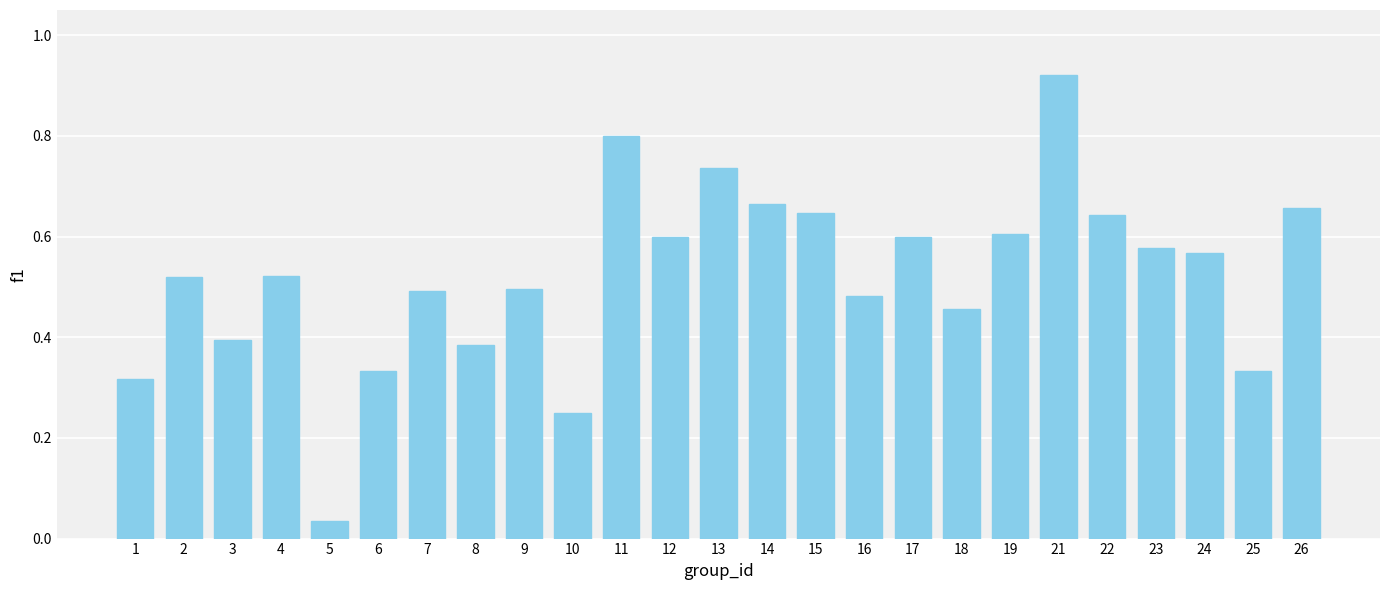

Which label corresponds to the largest value in the chart?

21